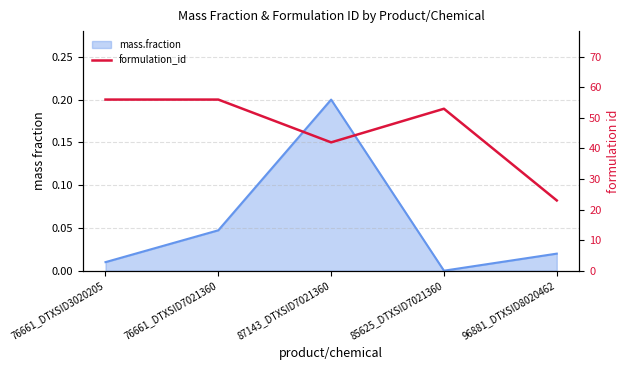

Reading left to right, what are all the values shown in this chart?

76661_DTXSID3020205=56	76661_DTXSID7021360=56	87143_DTXSID7021360=42	85625_DTXSID7021360=53	96881_DTXSID8020462=23